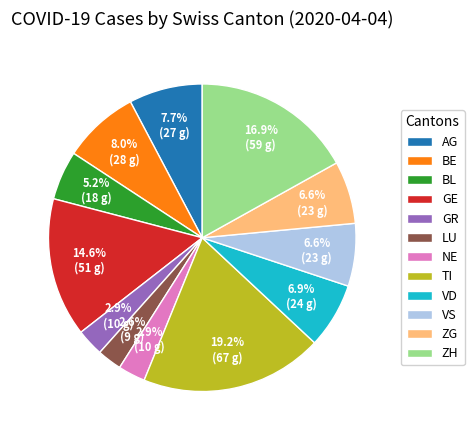

Which slice is the largest?

TI